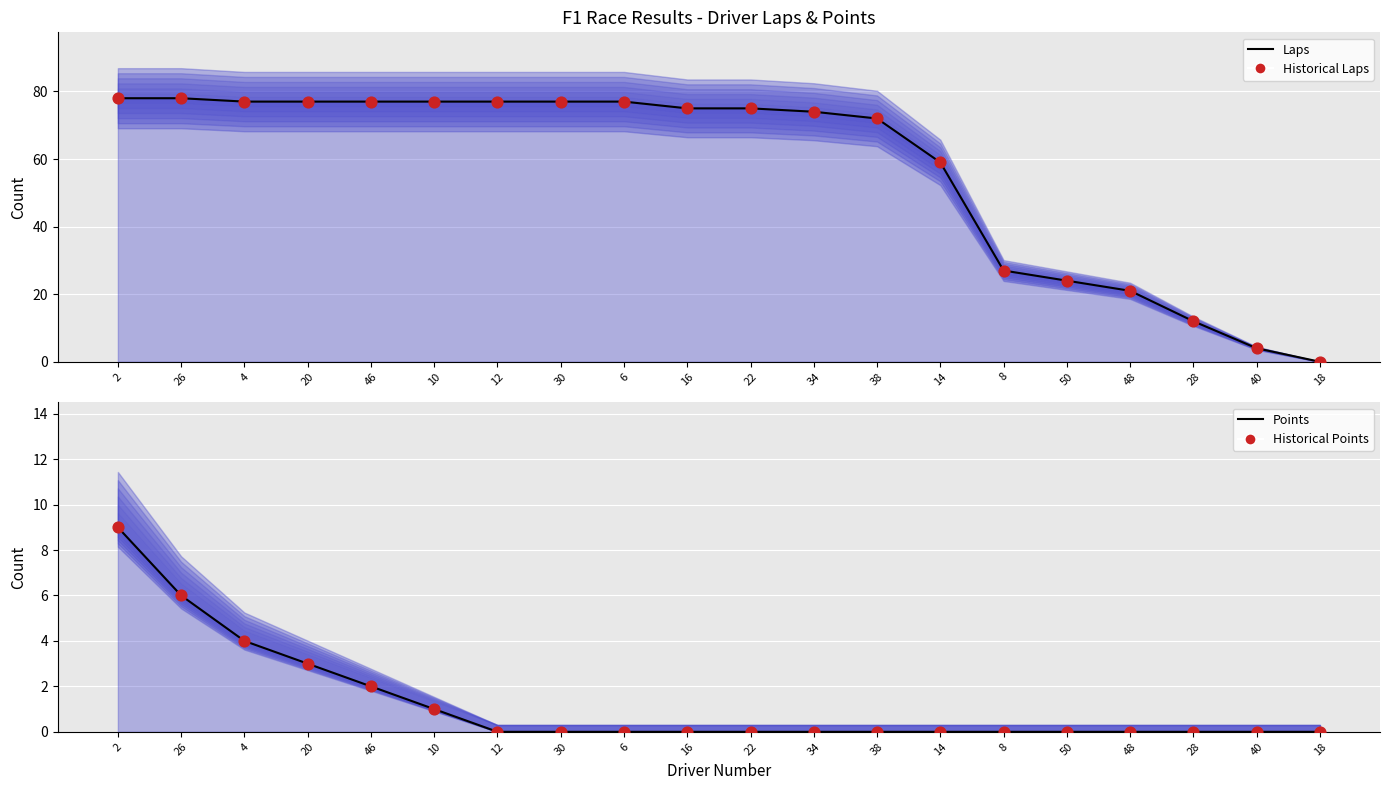

Which series reaches the minimum Y coordinate?

Laps Line